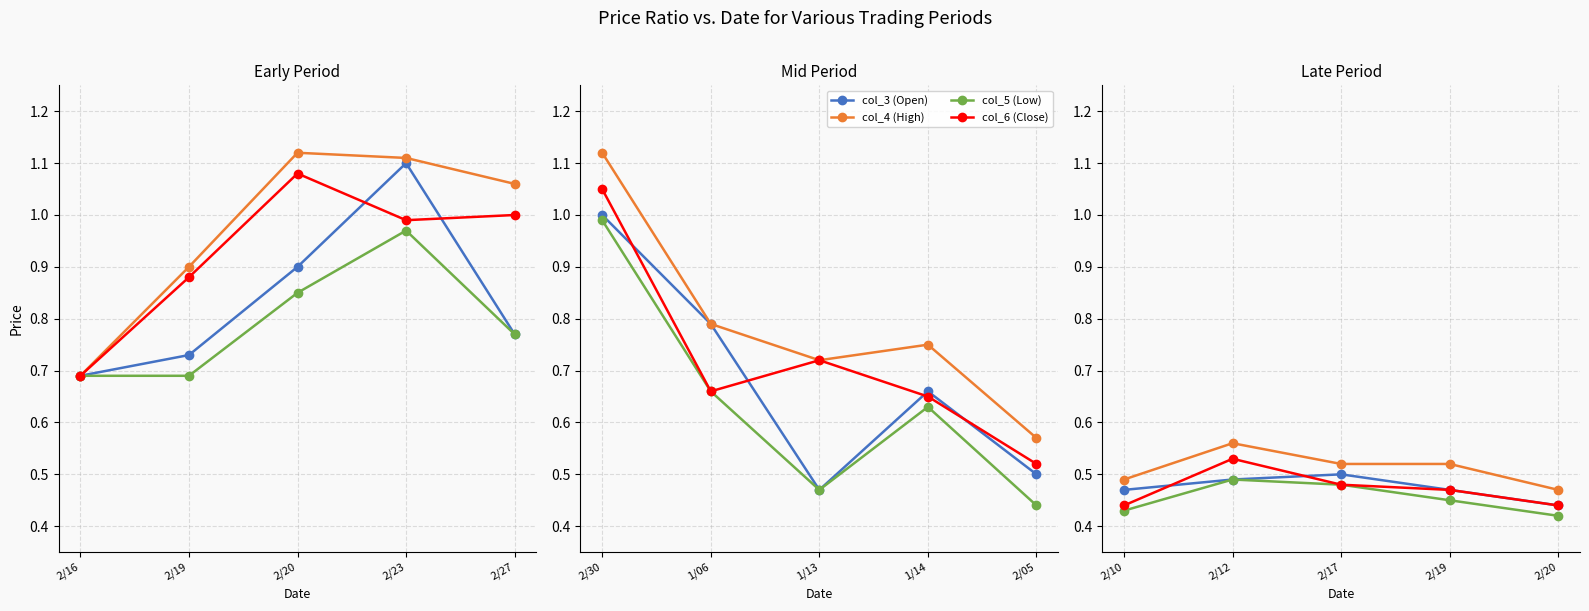

Does the chart display data point markers on the line(s)?

Yes